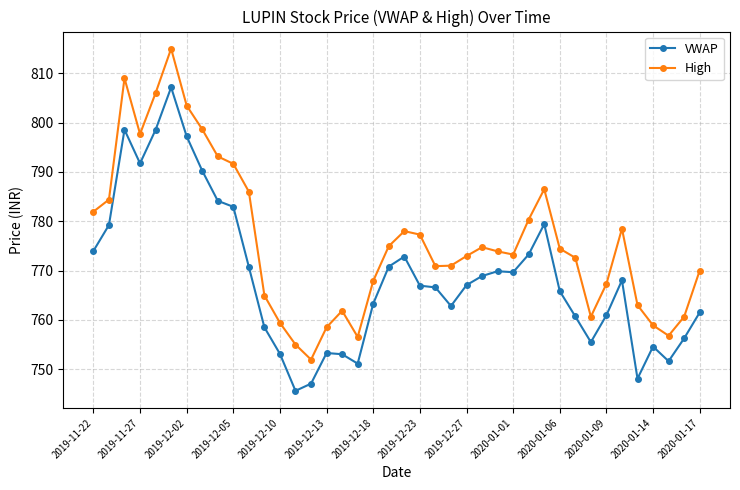

True or false: VWAP and High intersect in this chart.

False